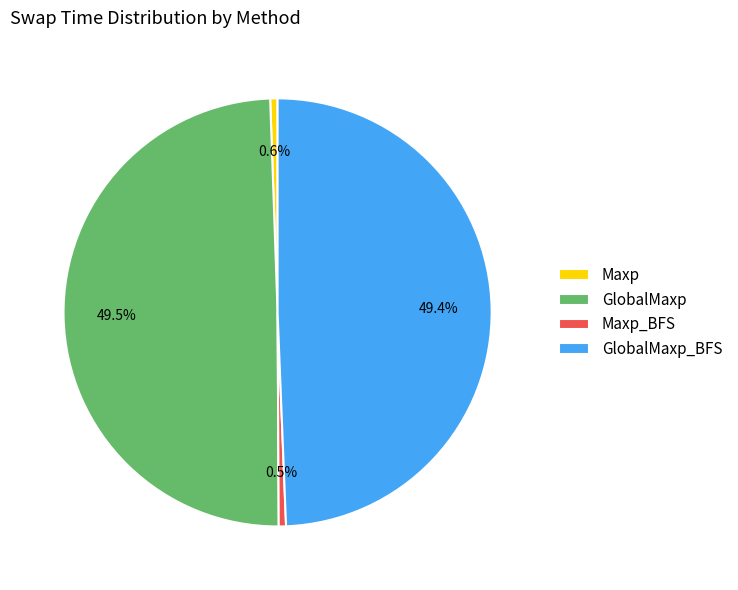

To the nearest percent, what is the average slice percentage?

25%